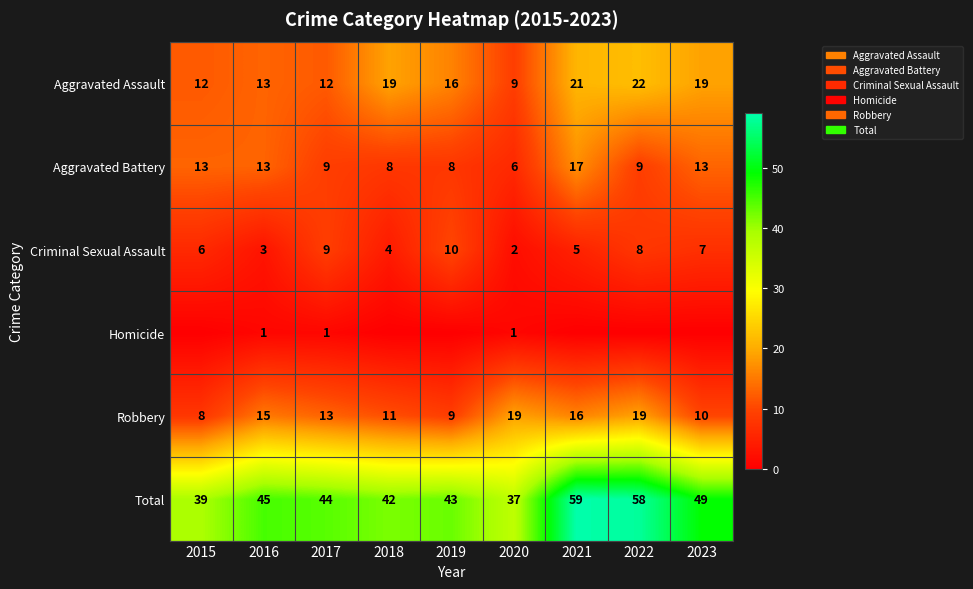

Is it true that Criminal Sexual Assault equals 2 at 2023?

False